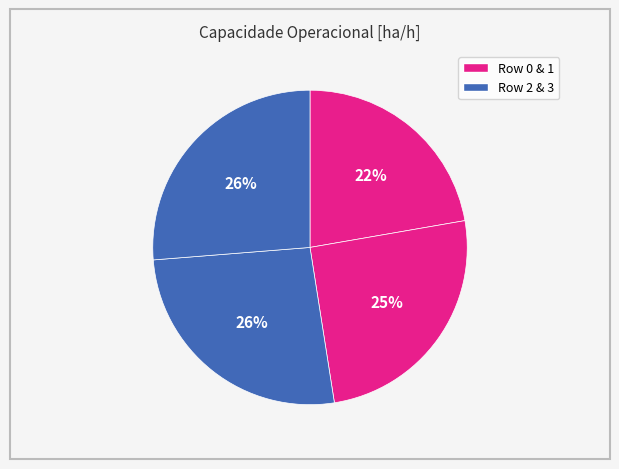

How many segments does this pie chart have?

4